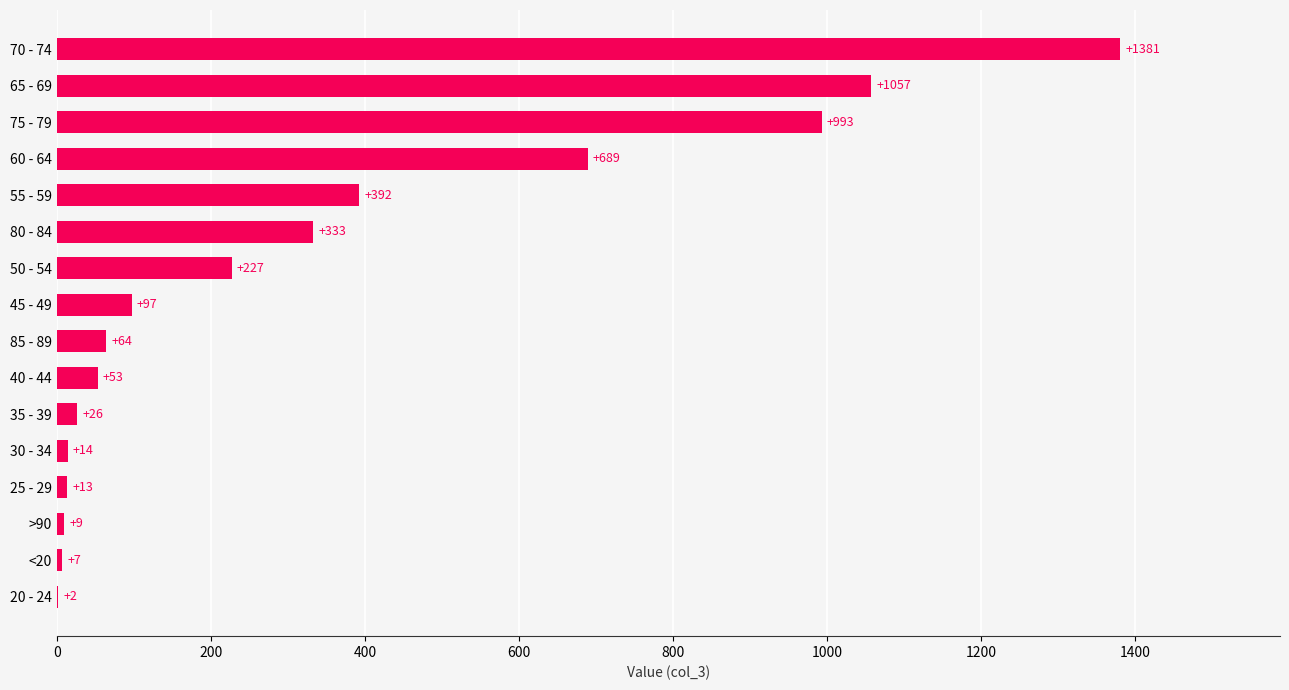

Reading bottom to top, what are all the values shown in this chart?

20 - 24=2	<20=7	>90=9	25 - 29=13	30 - 34=14	35 - 39=26	40 - 44=53	85 - 89=64	45 - 49=97	50 - 54=227	80 - 84=333	55 - 59=392	60 - 64=689	75 - 79=993	65 - 69=1057	70 - 74=1381